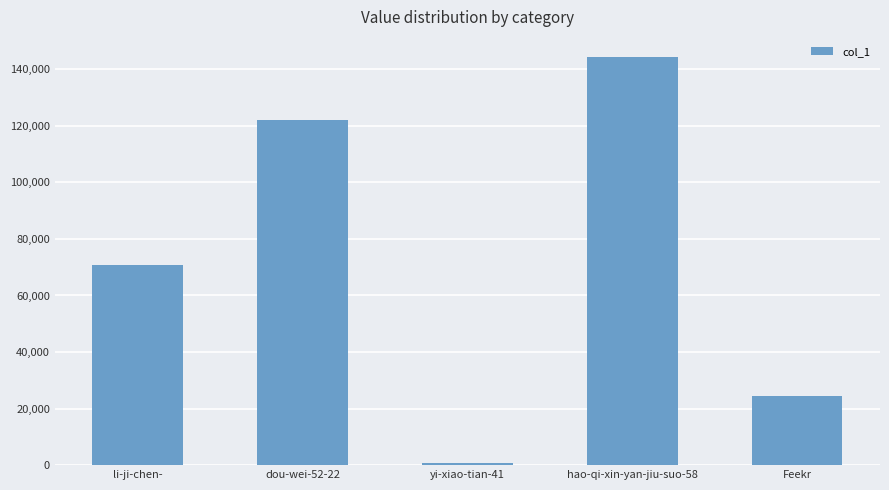

List the labels in order of value, largest first.

hao-qi-xin-yan-jiu-suo-58, dou-wei-52-22, li-ji-chen-, Feekr, yi-xiao-tian-41